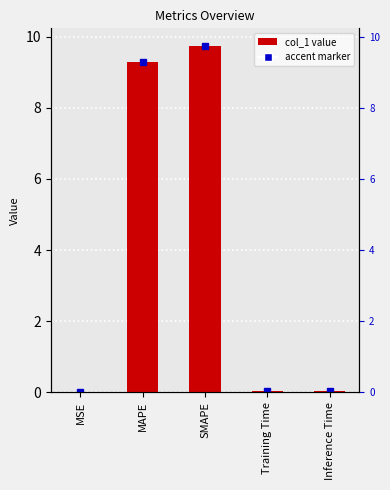

Rank the categories by value from lowest to highest.

MSE, Training Time, Inference Time, MAPE, SMAPE